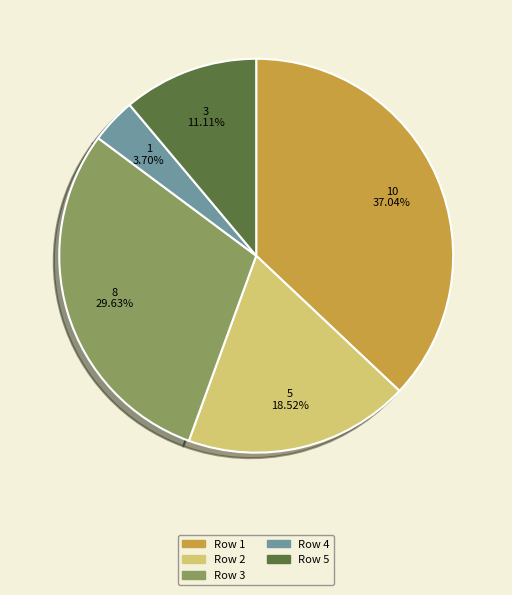

What is the smallest slice in the pie chart?

Row 4